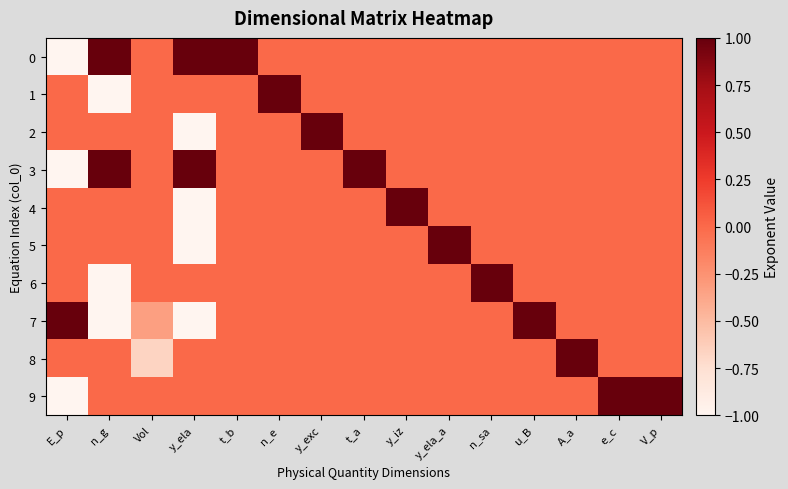

Count the number of data series in this chart.

10